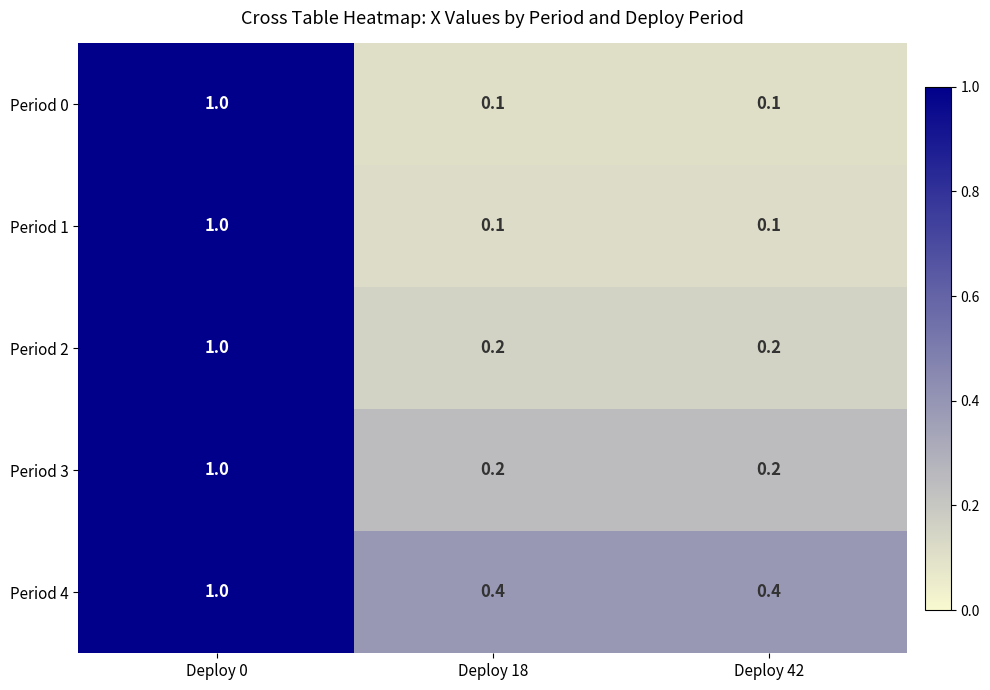

What is the difference between the highest and lowest values at Deploy 42?

0.3